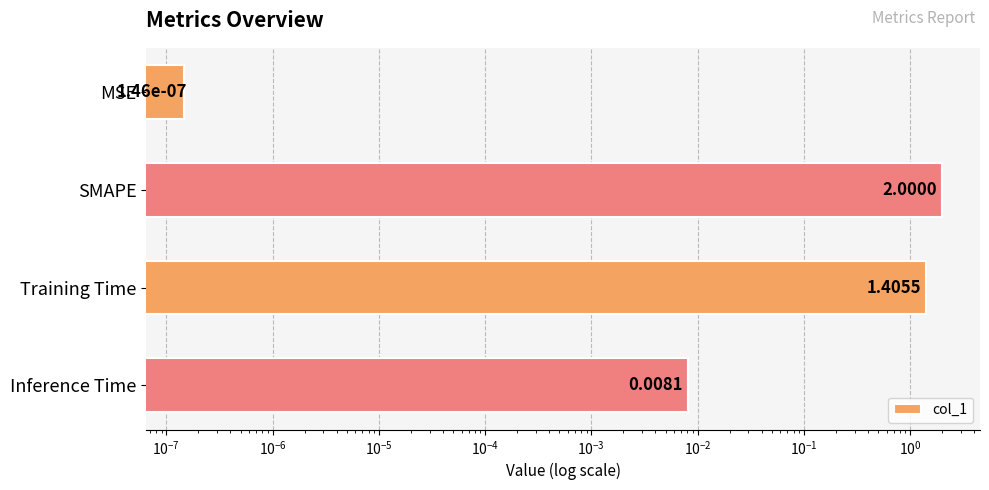

What is the average value?

0.9